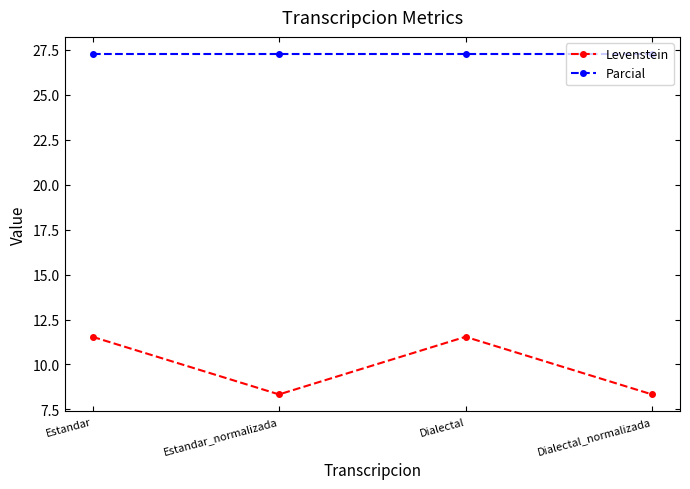

What is the average value of the Parcial series?

27.3